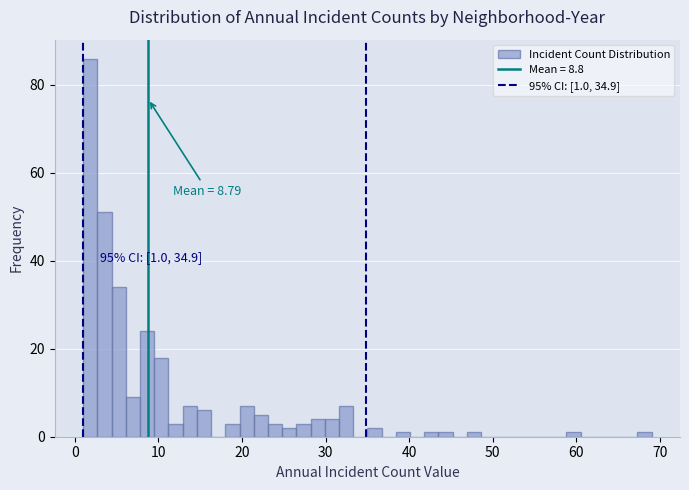

Read against the x-axis, roughly where is the centre of the tallest bar?

2